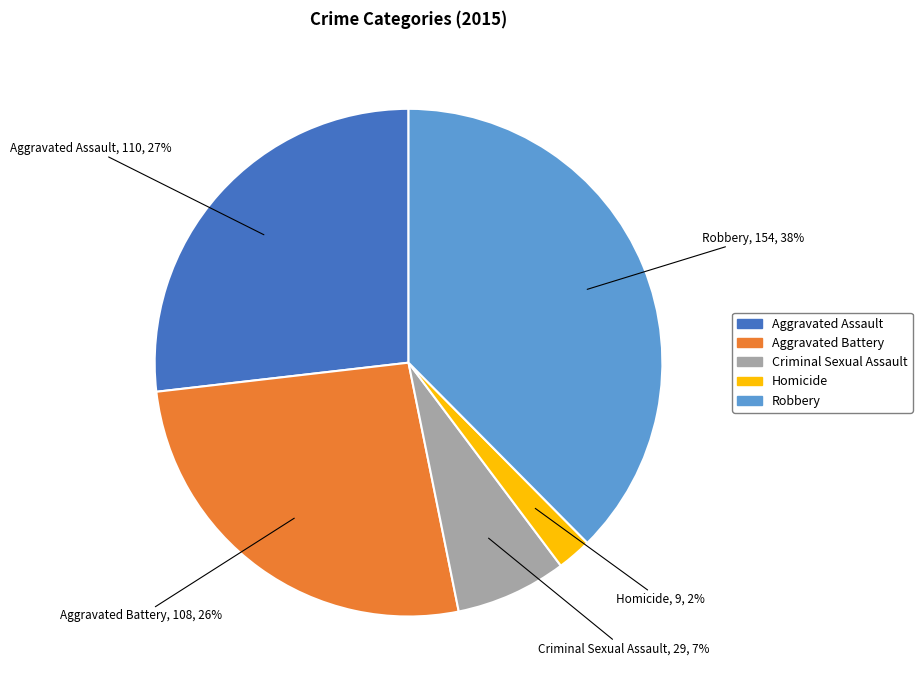

Between Robbery and Aggravated Battery, which is larger?

Robbery